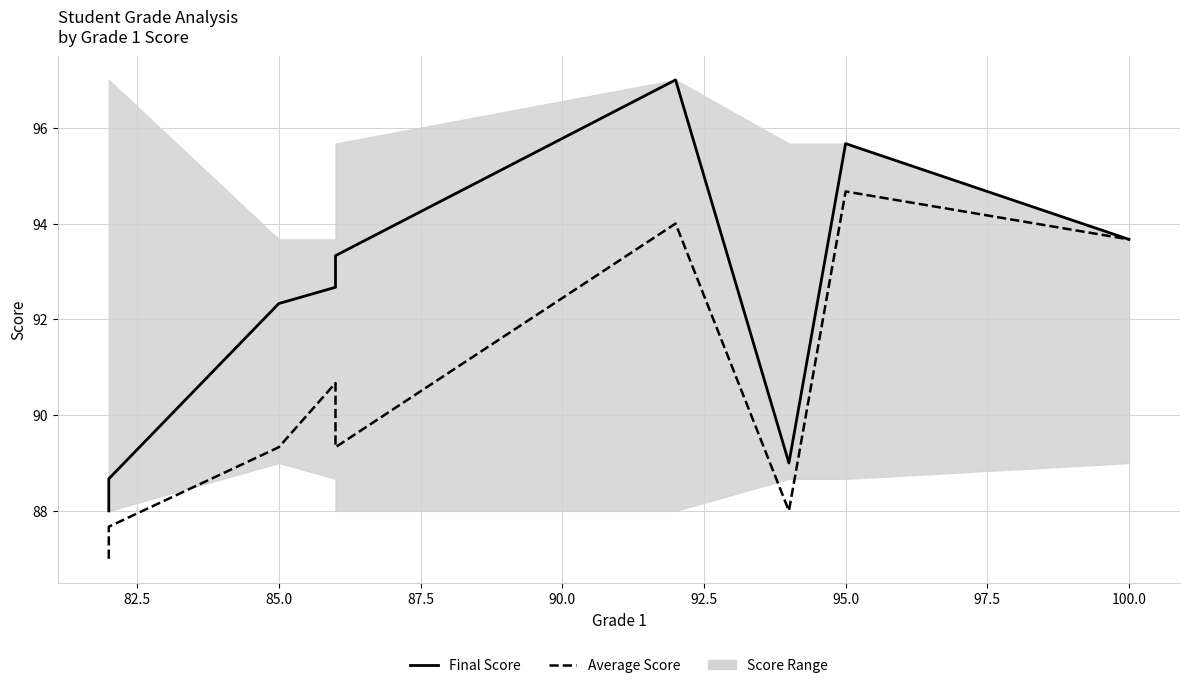

True or false: Average Score has more than 2 points higher than both neighbors.

True